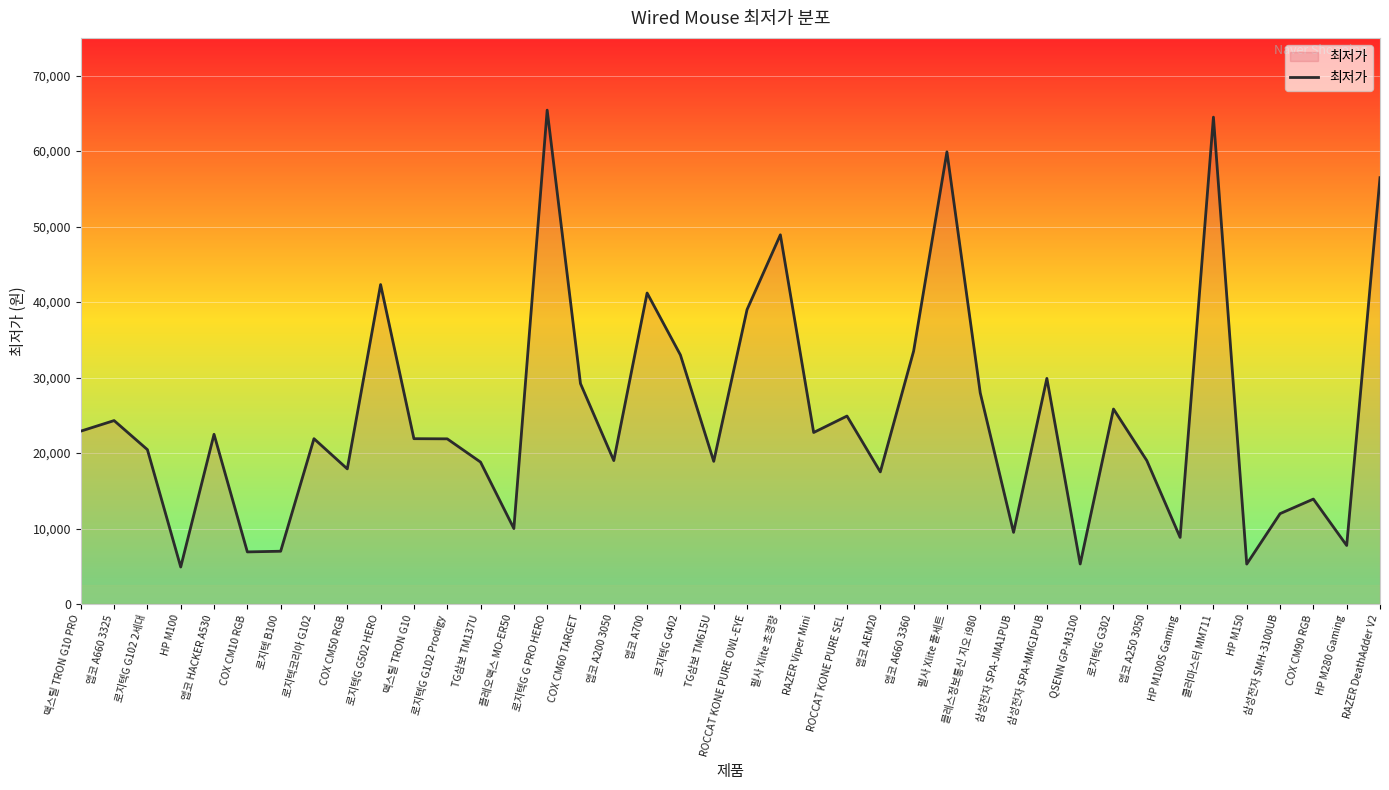

Where is the first local minimum?

HP M100